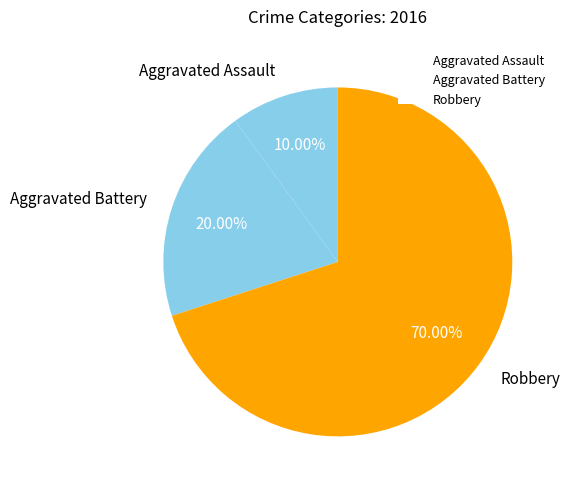

Is it true that Aggravated Battery is 13% of the pie?

False